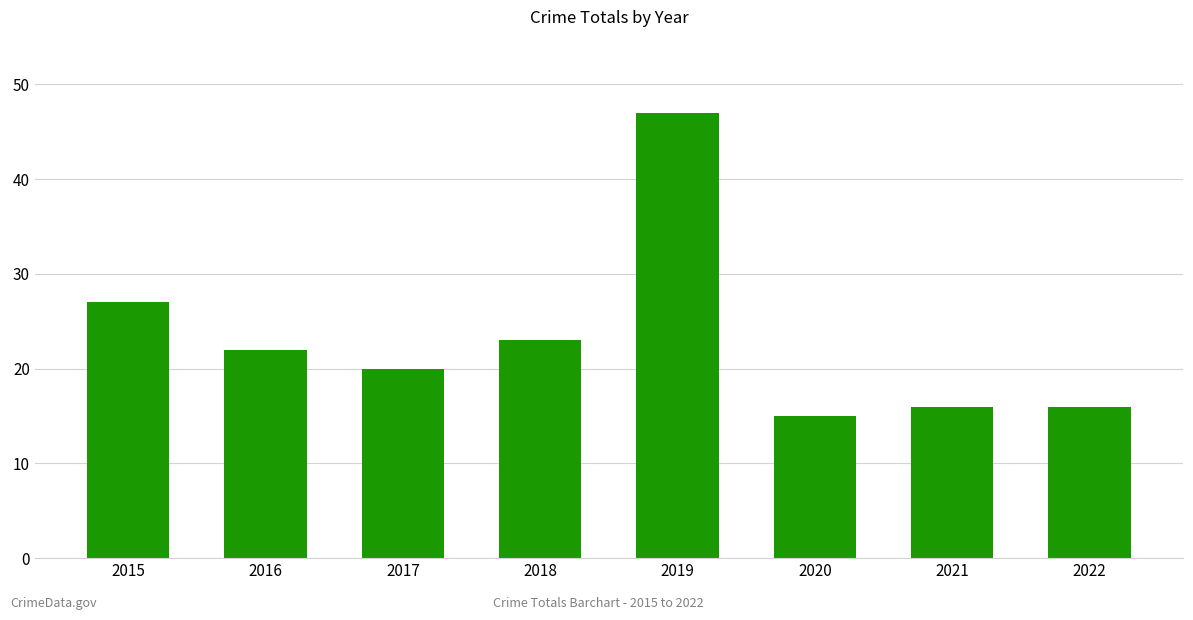

What is the difference between the values at 2019 and 2021?

31